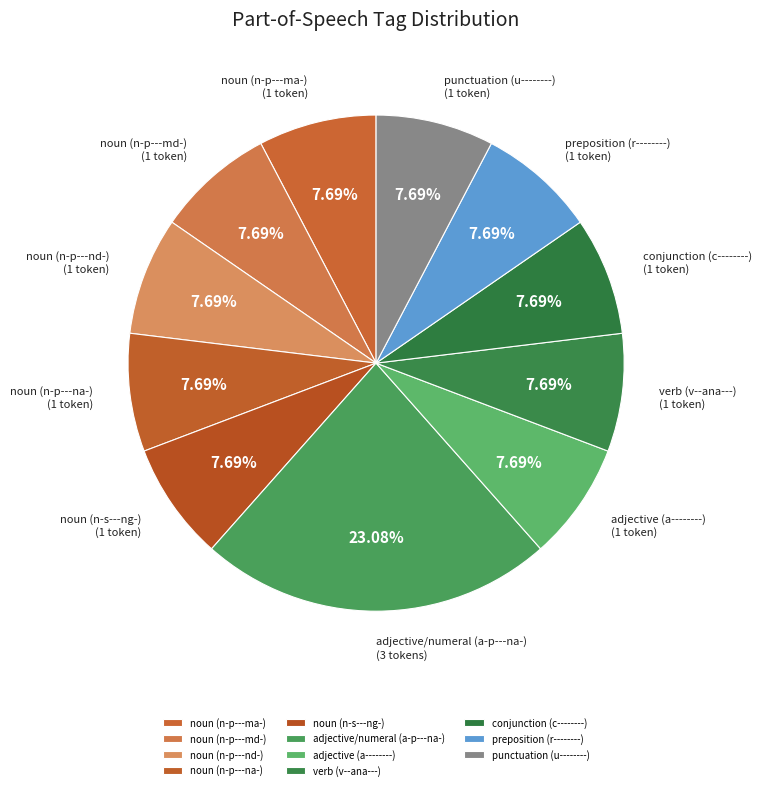

Which category has the biggest portion of the pie?

adjective/numeral (a-p---na-)